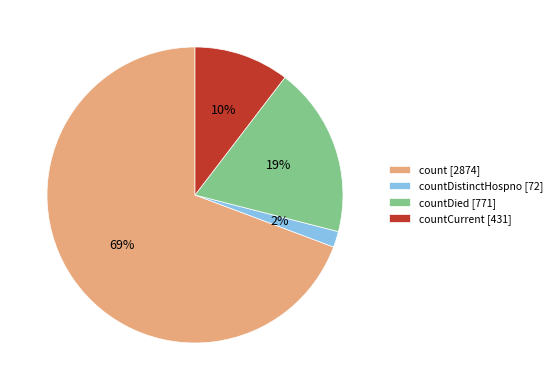

Between countDied [771] and countCurrent [431], which is larger?

countDied [771]